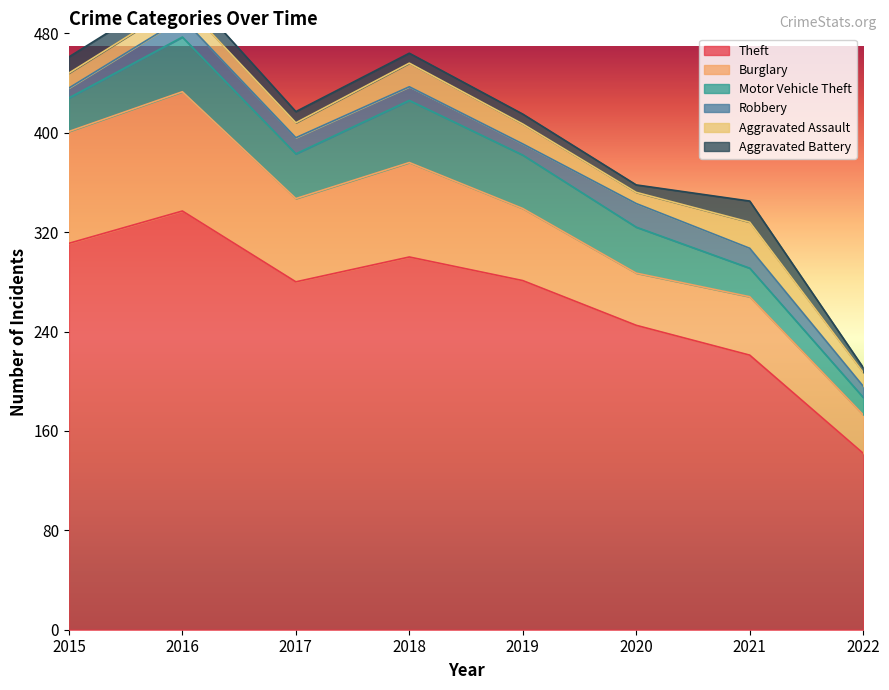

Rank the categories by Robbery value from highest to lowest.

2020, 2021, 2016, 2017, 2018, 2019, 2022, 2015